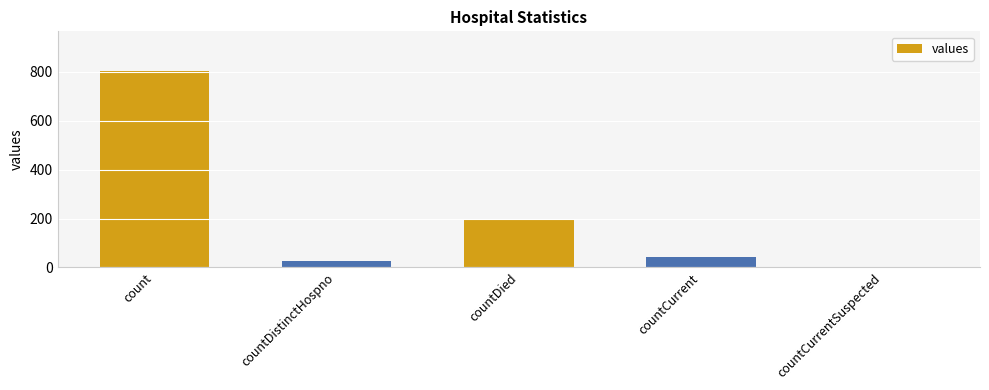

Is it true that the value at countDistinctHospno is 28?

True